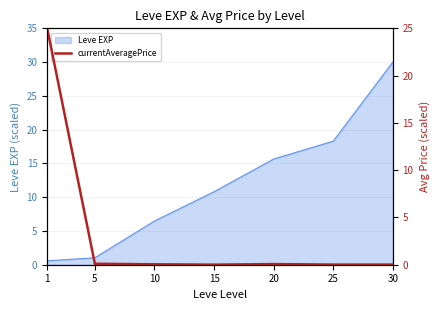

True or false: Leve EXP has a value of 10.5 at 25.

False